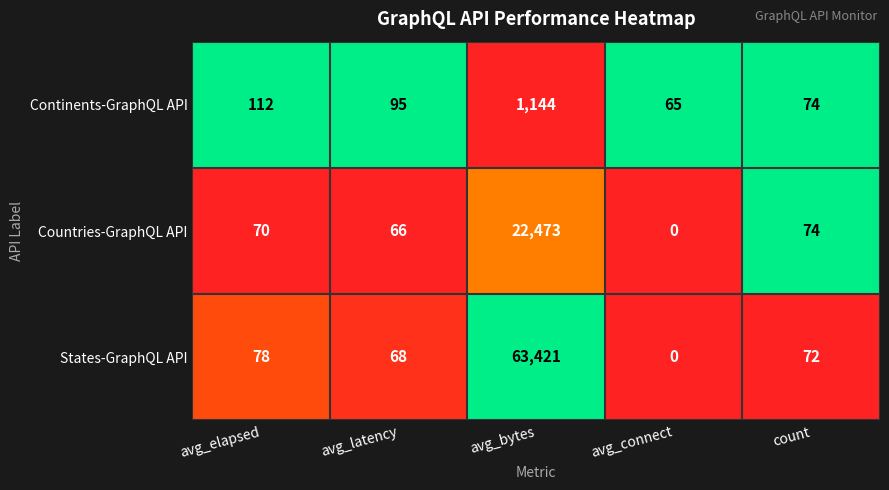

What is the difference between the maximum and minimum values in the States-GraphQL API series?

63421